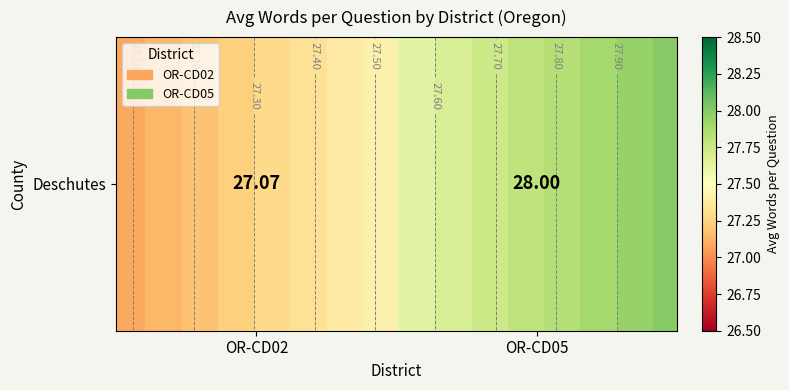

Rank the categories by value from lowest to highest.

OR-CD02, OR-CD05